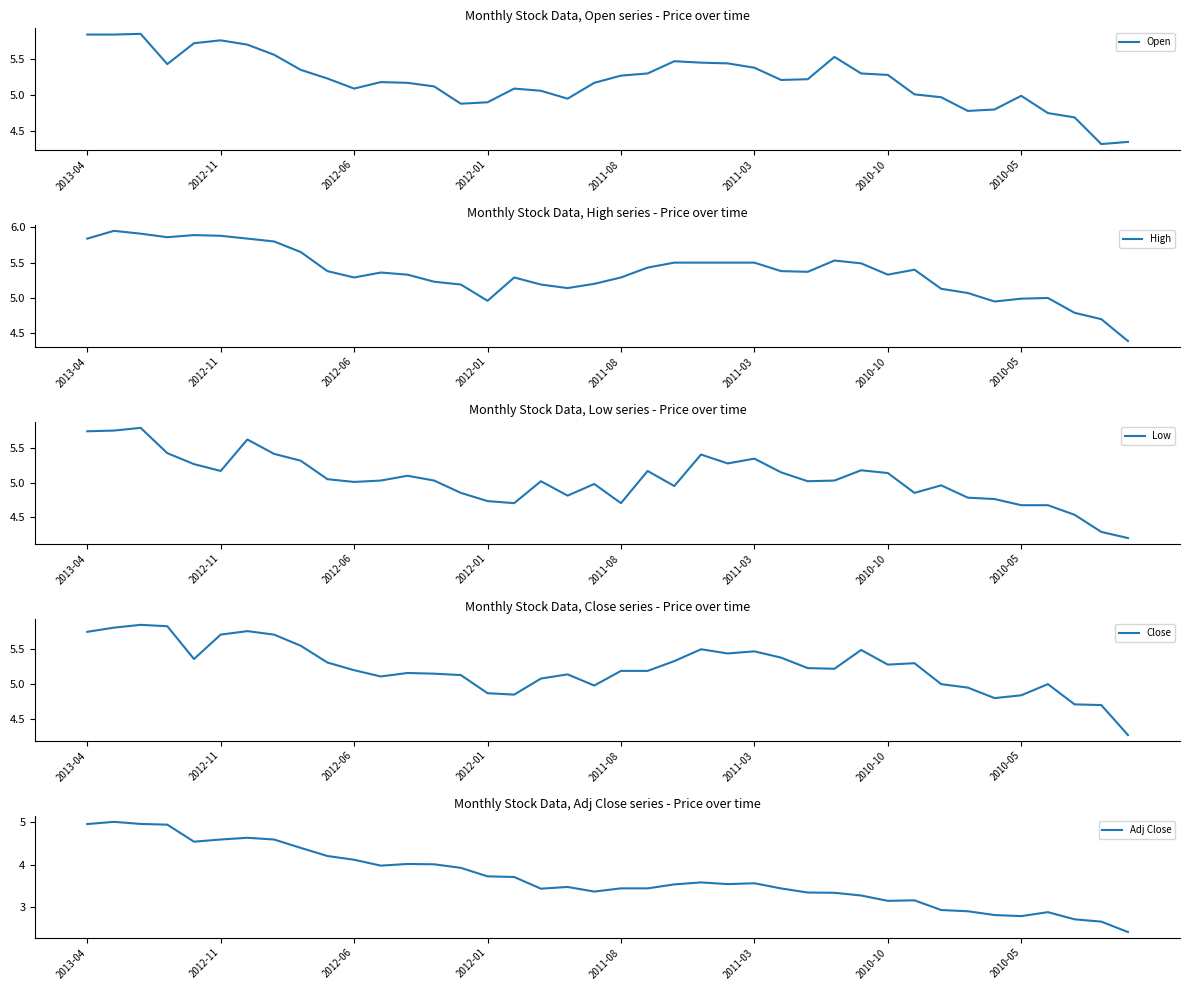

What is the sum of the High values at 38 and 32?

9.8